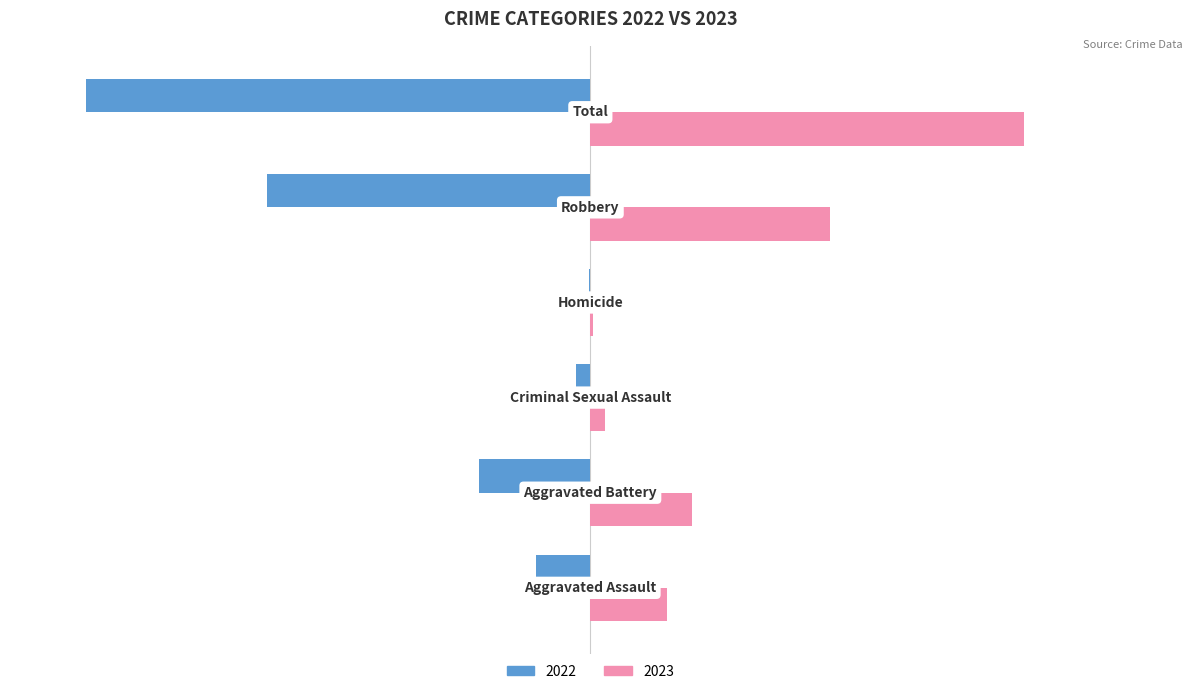

At which label does 2023 reach its minimum?

Homicide